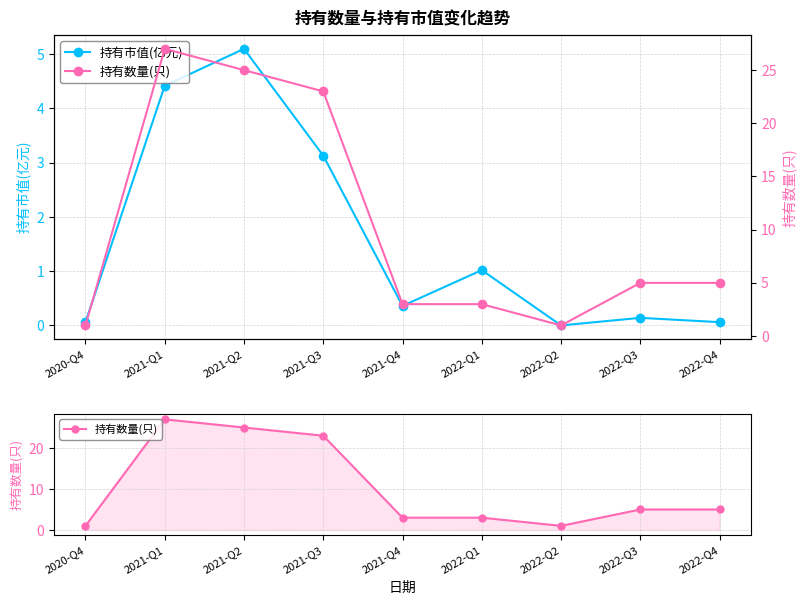

True or false: 持有市值(亿元) and 持有数量(只) cross at least once.

False